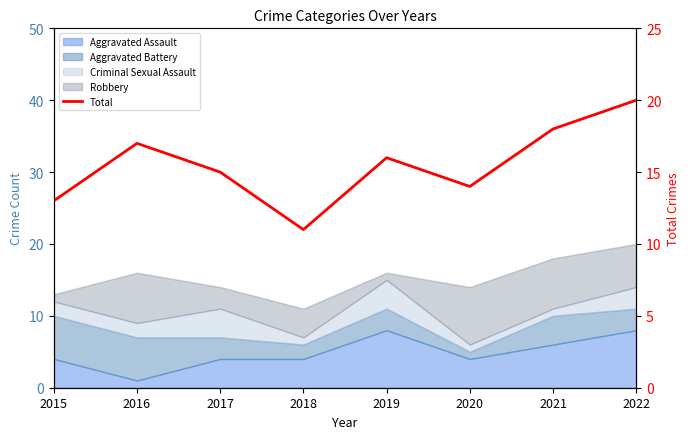

Reading right to left, extract all data points from this chart.

20	18	14	16	11	15	17	13